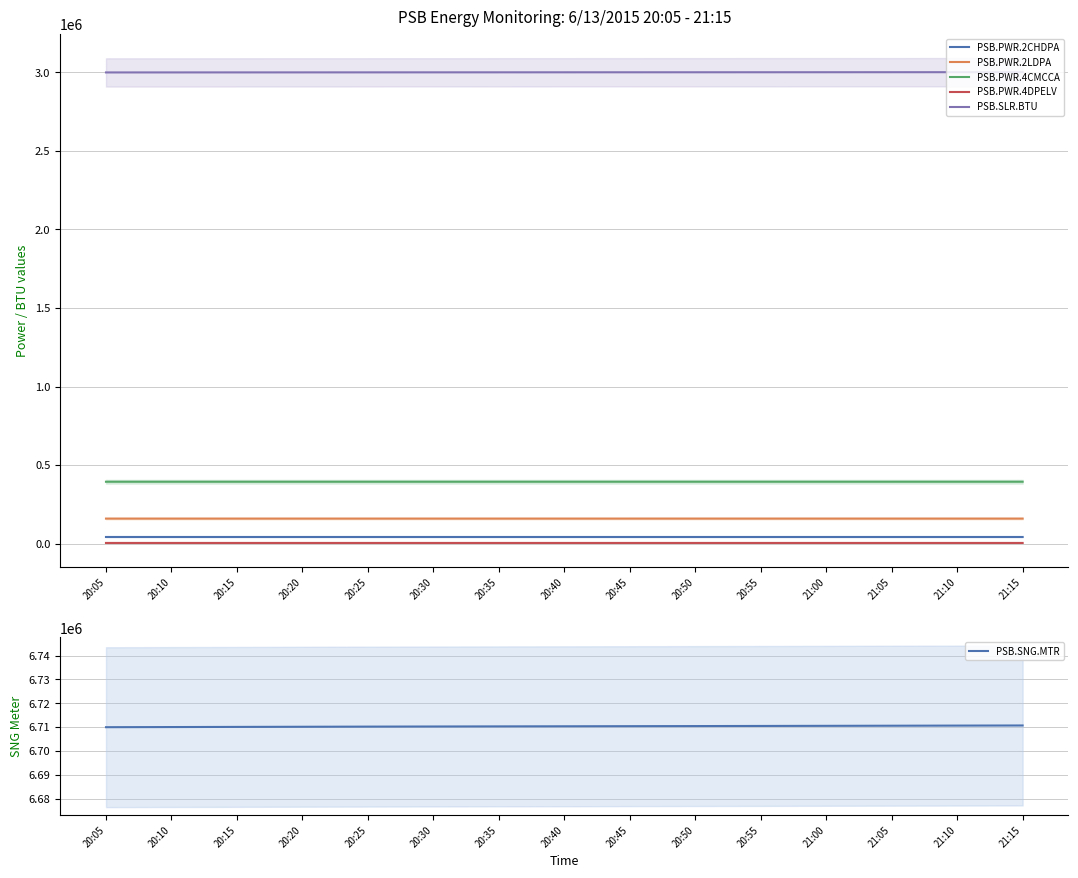

True or false: PSB.PWR.2LDPA and PSB.PWR.4DPELV cross at least once.

False